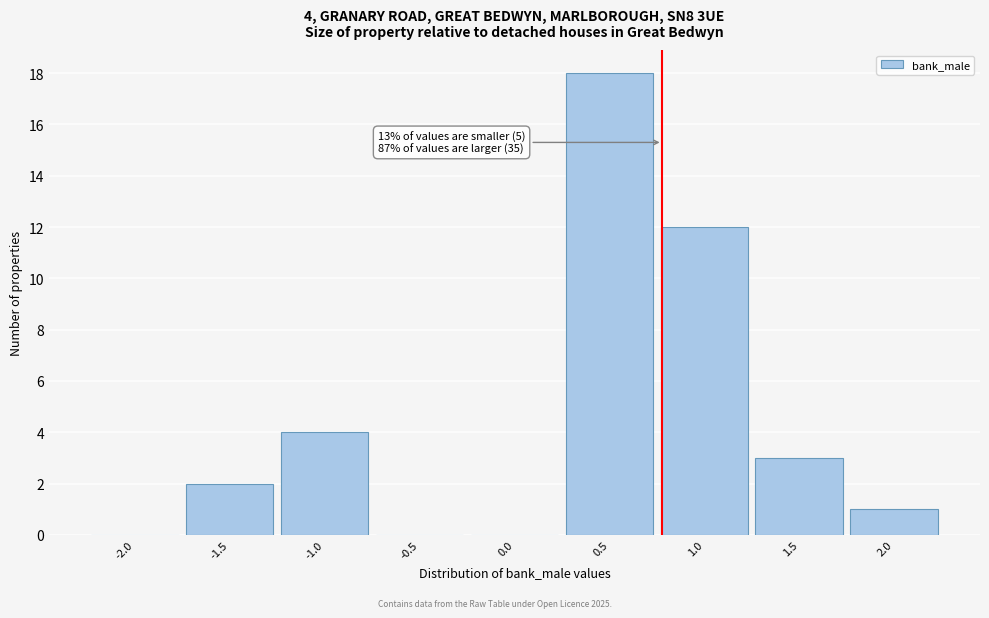

Reading right to left, extract all data points from this chart.

2.0=1	1.5=3	1.0=12	0.5=18	0.0=0	-0.5=0	-1.0=4	-1.5=2	-2.0=0